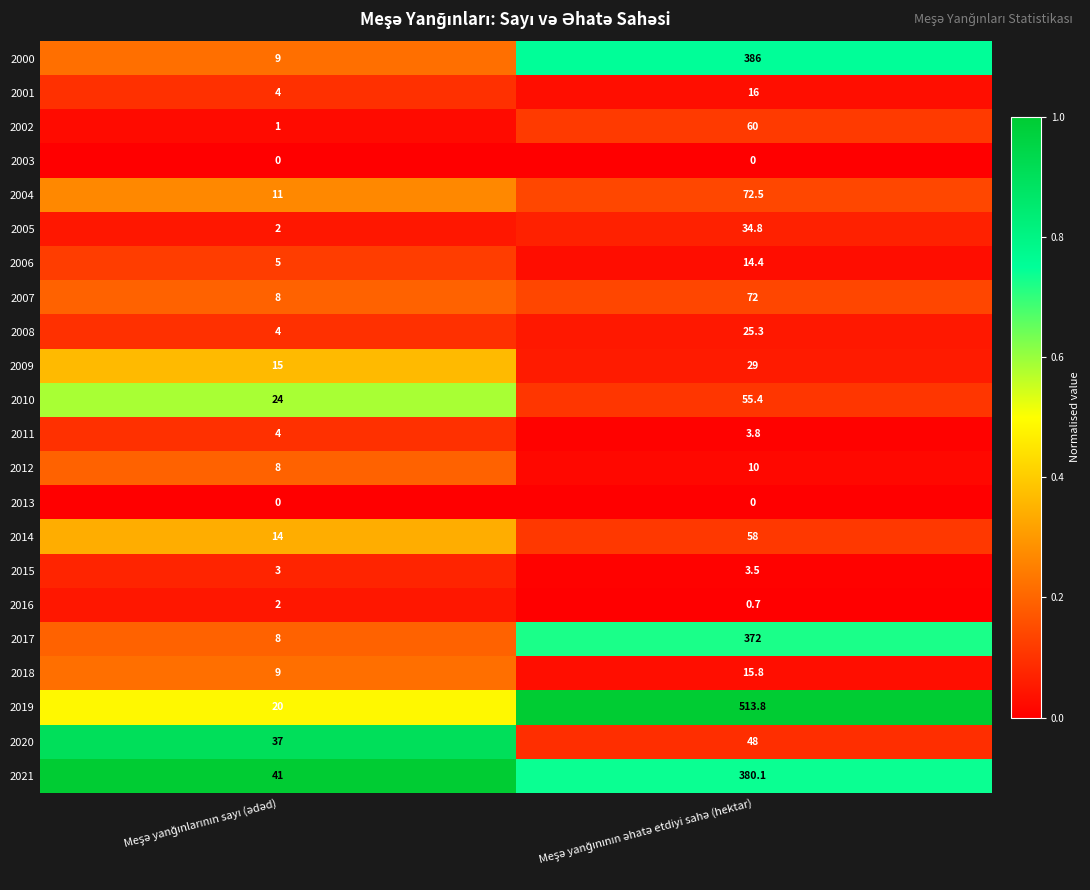

Which series has the widest spread of values?

2019